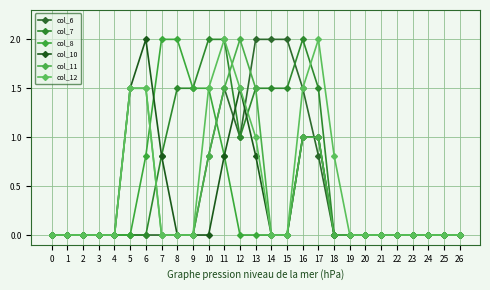

What is the difference between the maximum and second lowest values in the col_8 series?

2.0